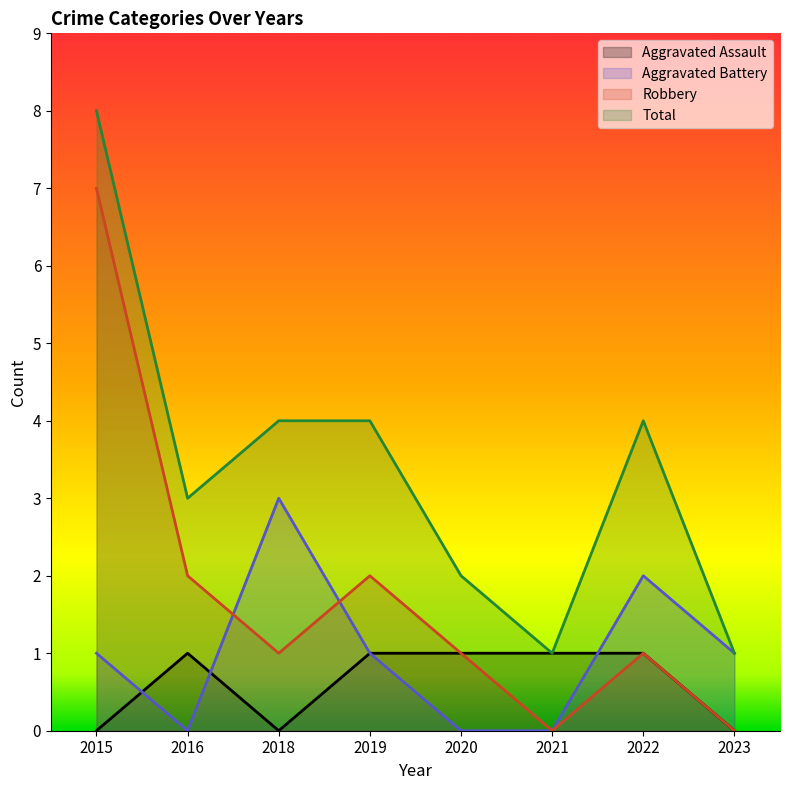

Which category has the lowest value in the Total series?

2021